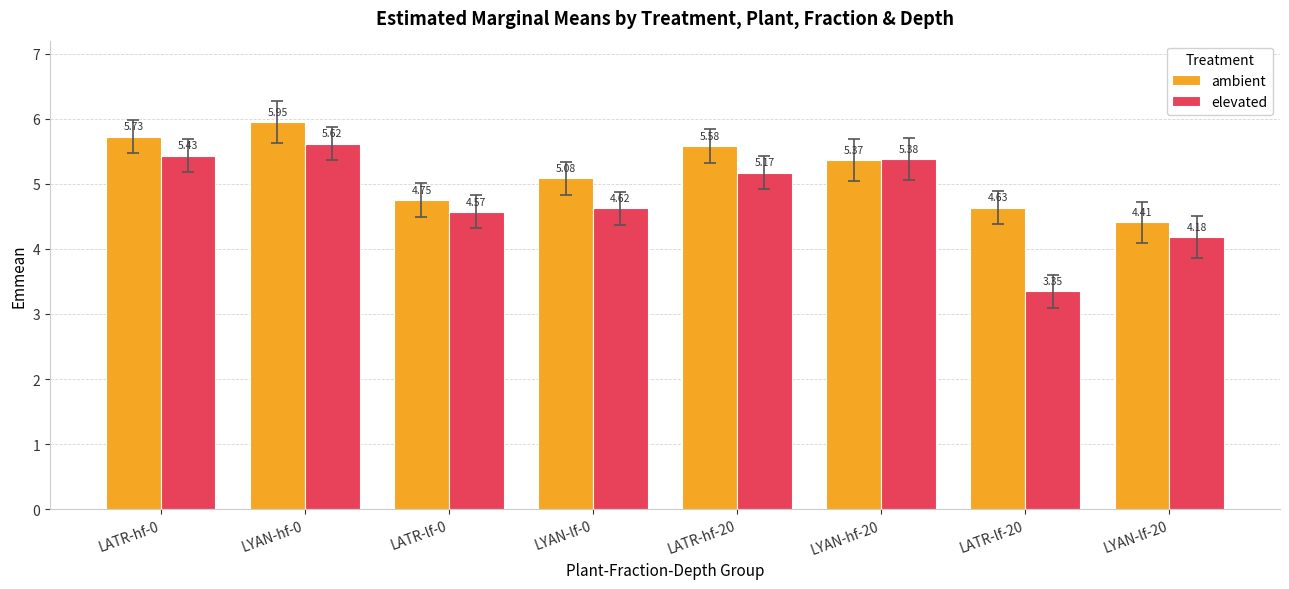

Rank the series at LYAN-lf-0 from highest to lowest value.

ambient, elevated